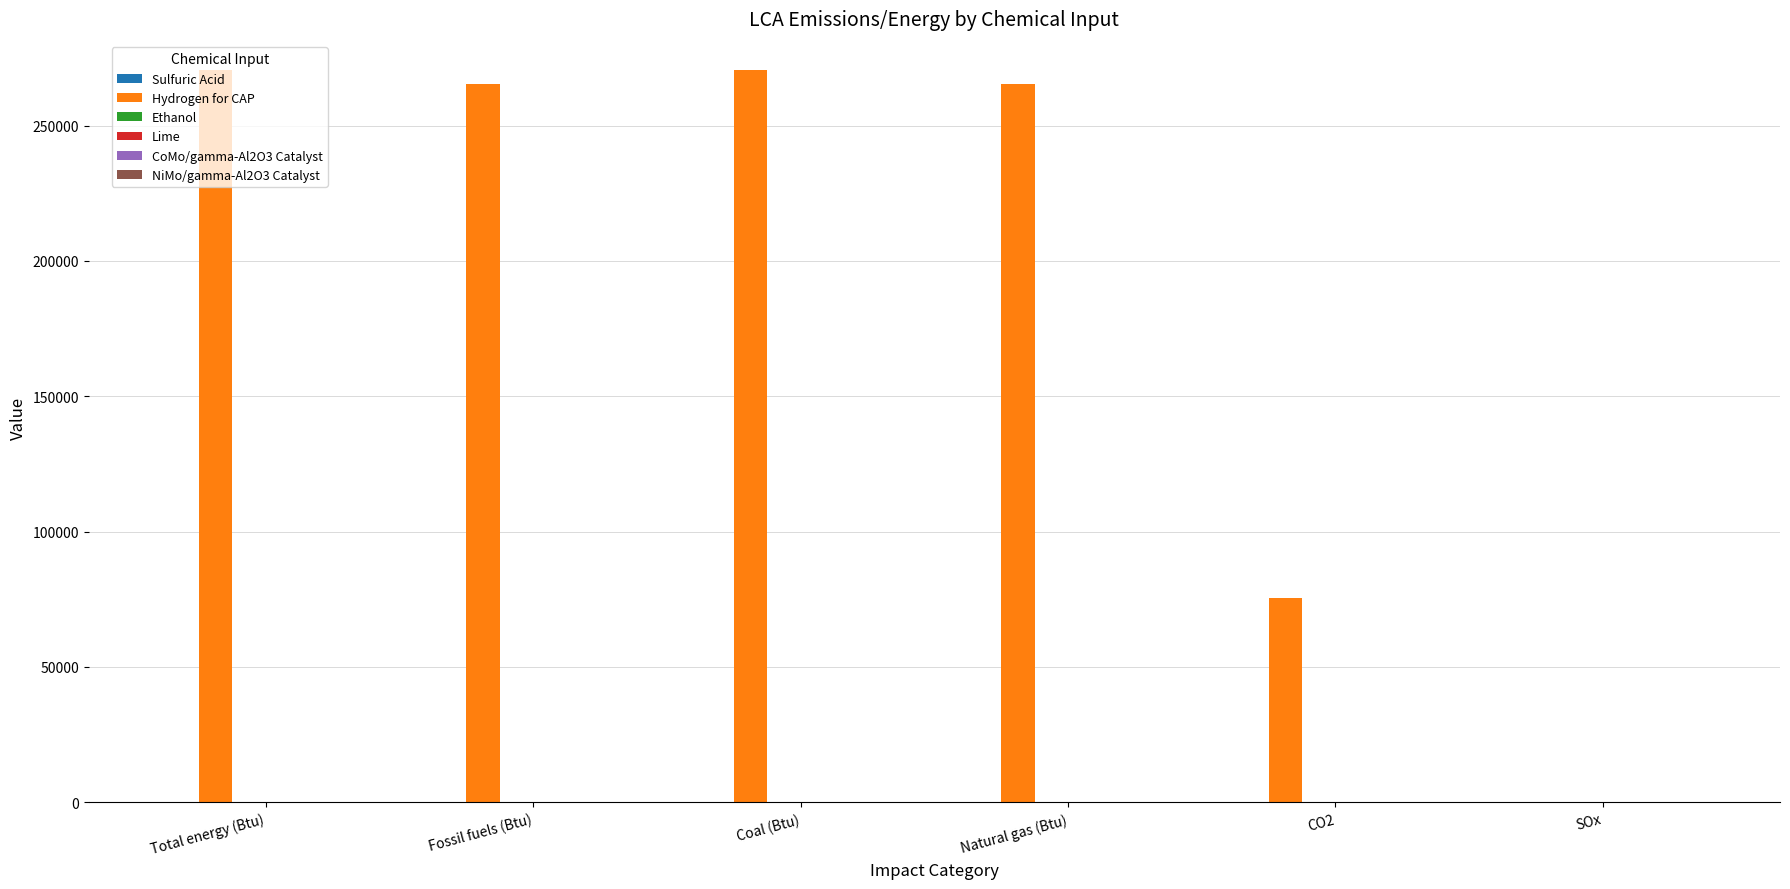

Where is Hydrogen for CAP nearest to the value 135288?

CO2